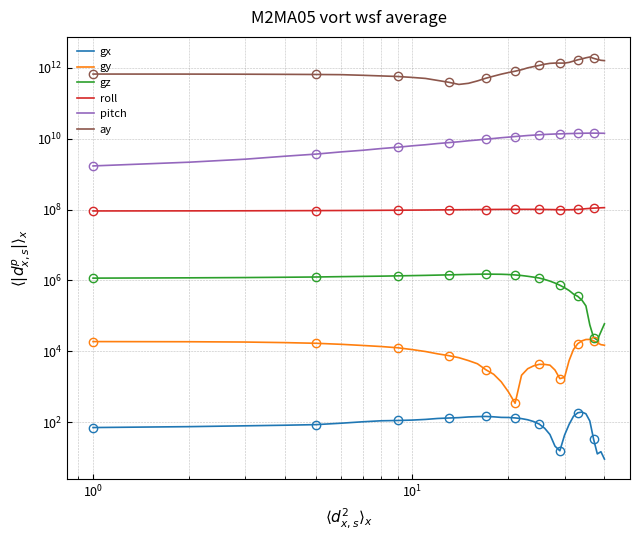

What is the average value of the gz series?

1000000.0